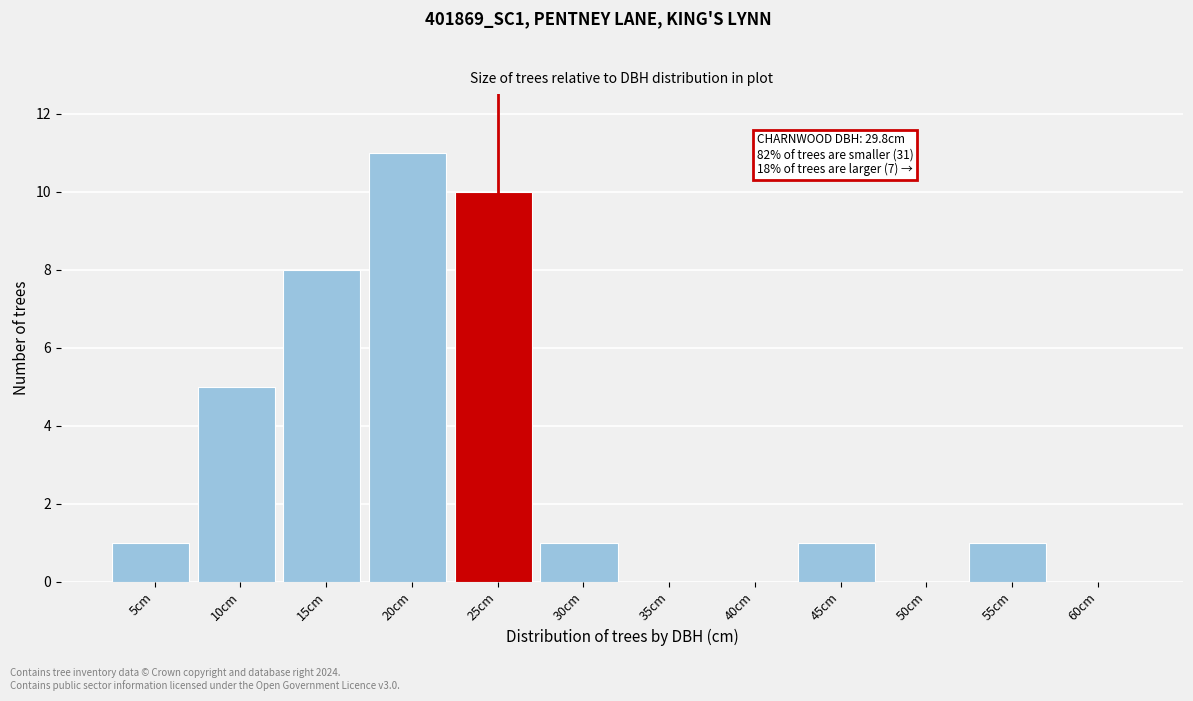

Reading right to left, list all the values displayed in this chart.

60cm=0	55cm=1	50cm=0	45cm=1	40cm=0	35cm=0	30cm=1	25cm=10	20cm=11	15cm=8	10cm=5	5cm=1